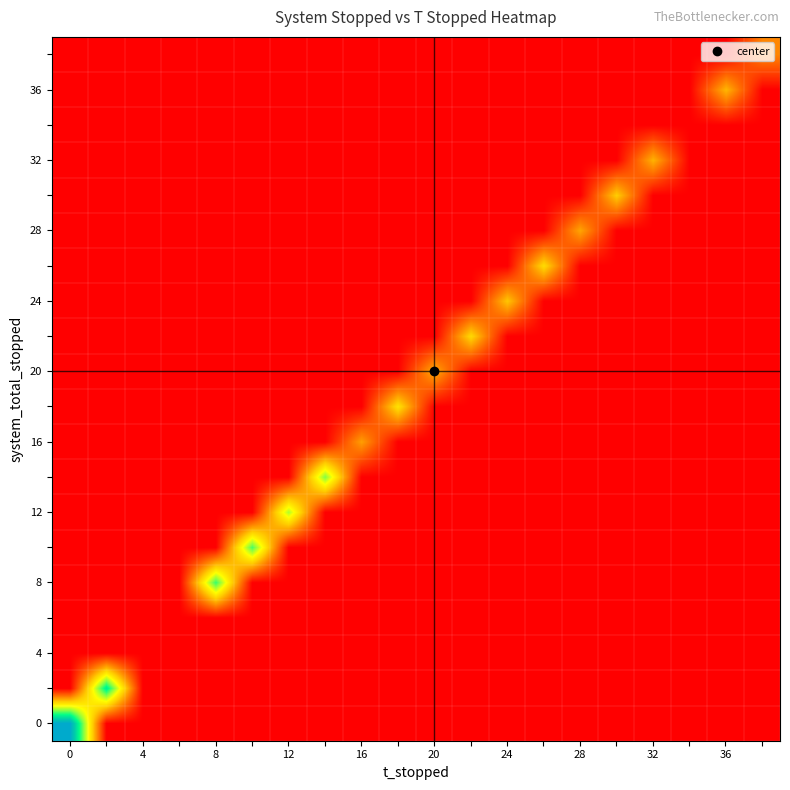

Count the number of categories in the chart.

20